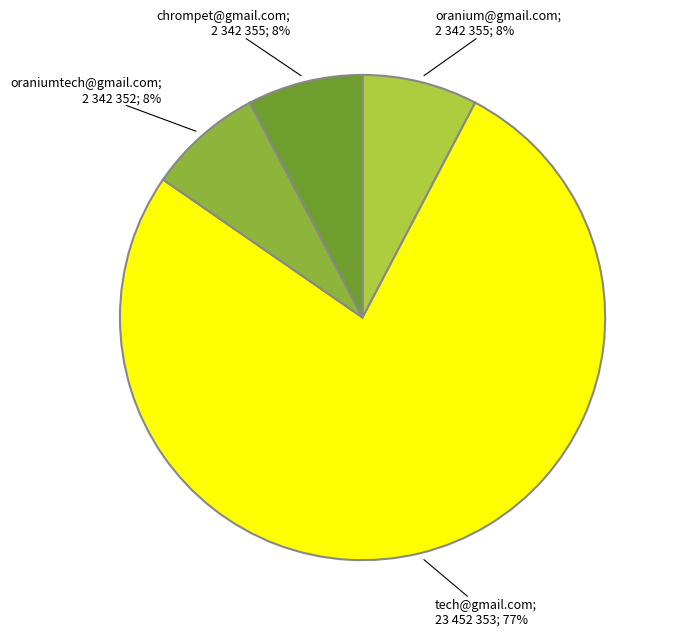

To the nearest percent, what is the average slice percentage?

25%